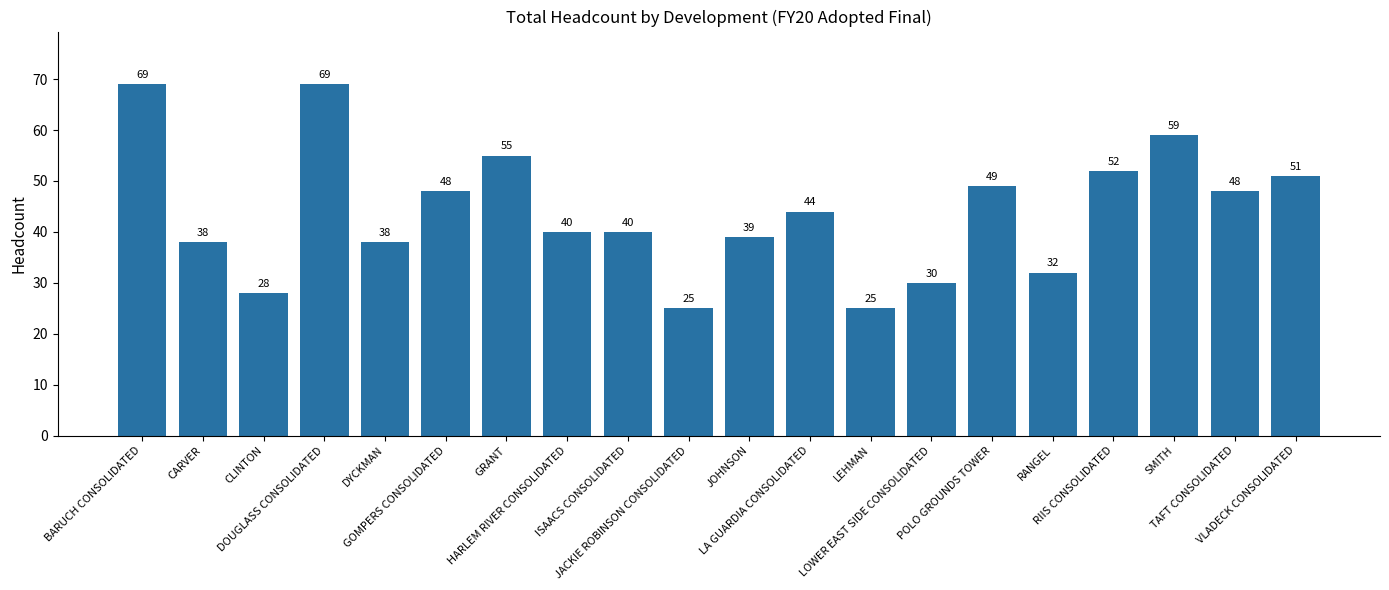

What is the difference between the maximum and minimum values?

44